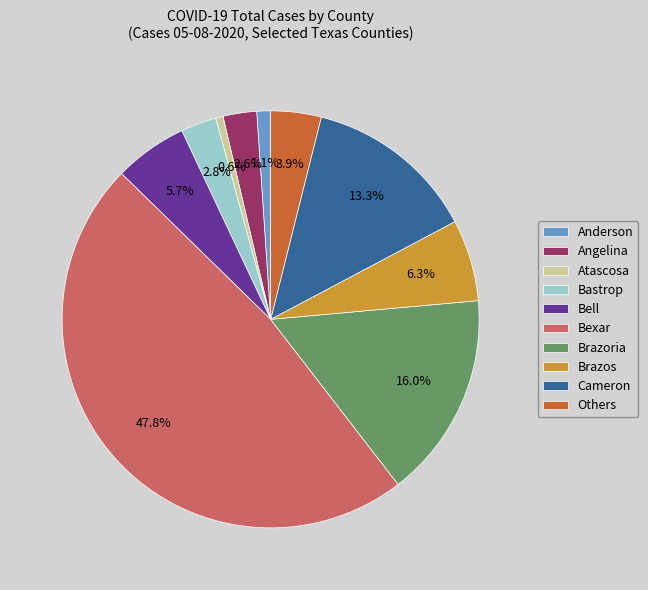

Is Atascosa the majority of the pie?

No